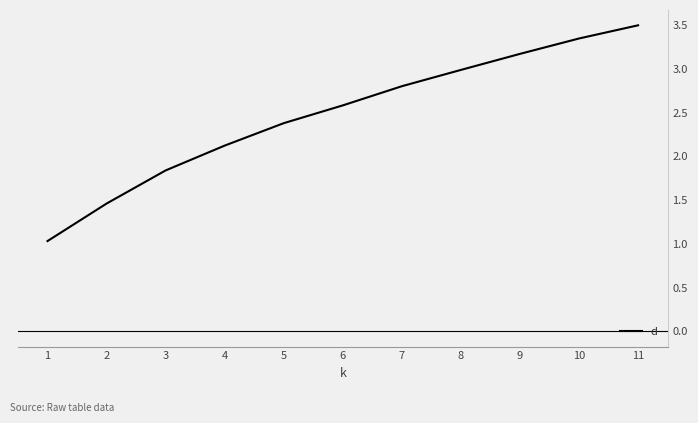

What is the difference between the maximum and minimum values?

2.5